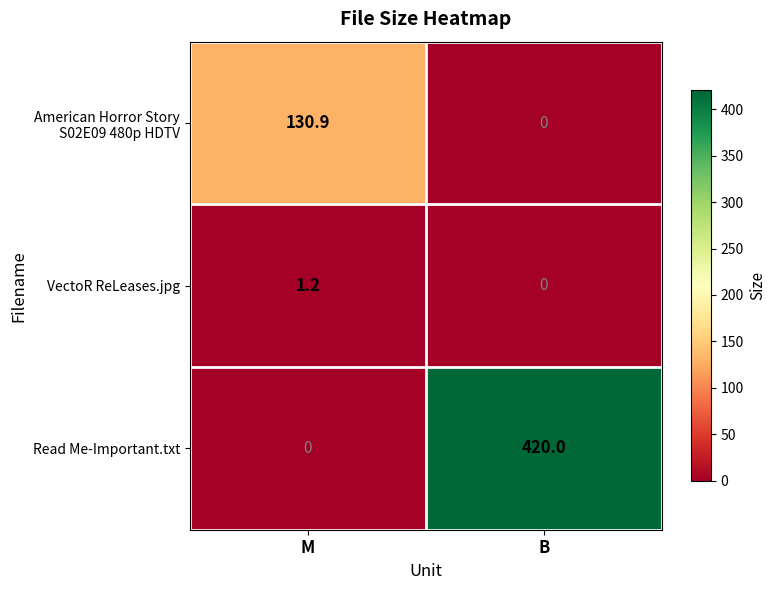

How many values in Read Me-Important.txt are above zero?

1